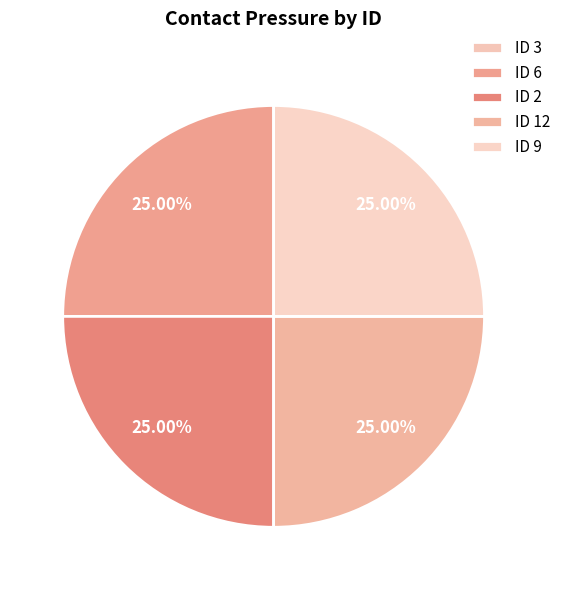

To the nearest percent, what is the difference between the largest and smallest slice percentages?

25%